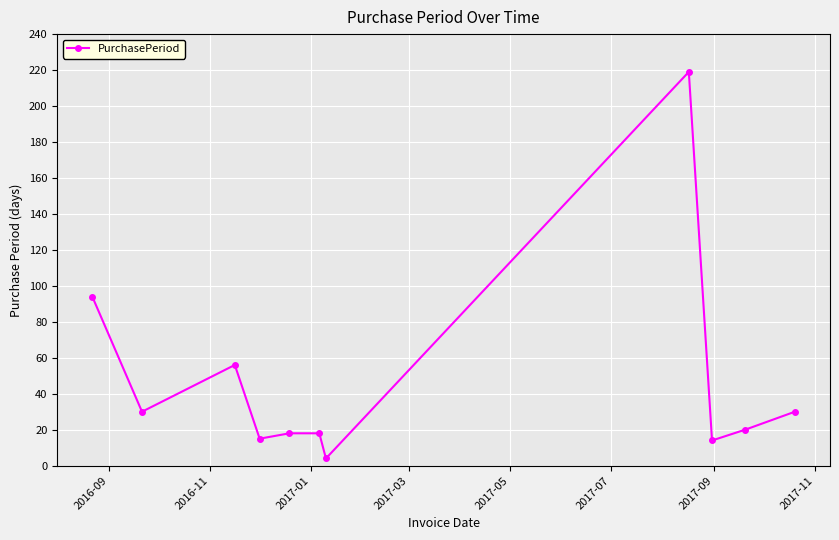

True or false: there are more than 0 points higher than both neighbors.

True